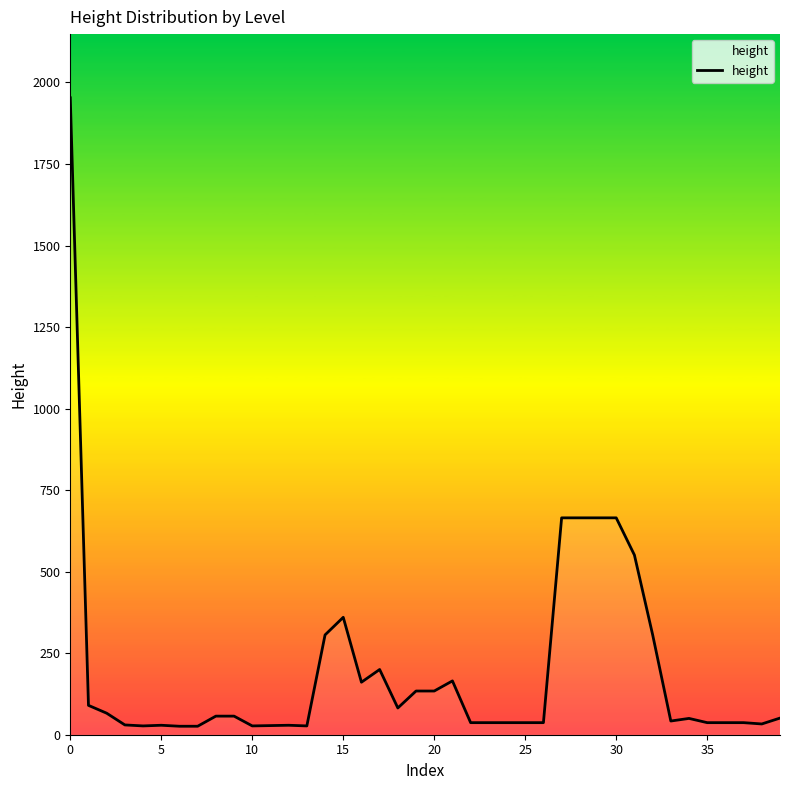

What is the greatest value displayed?

1953